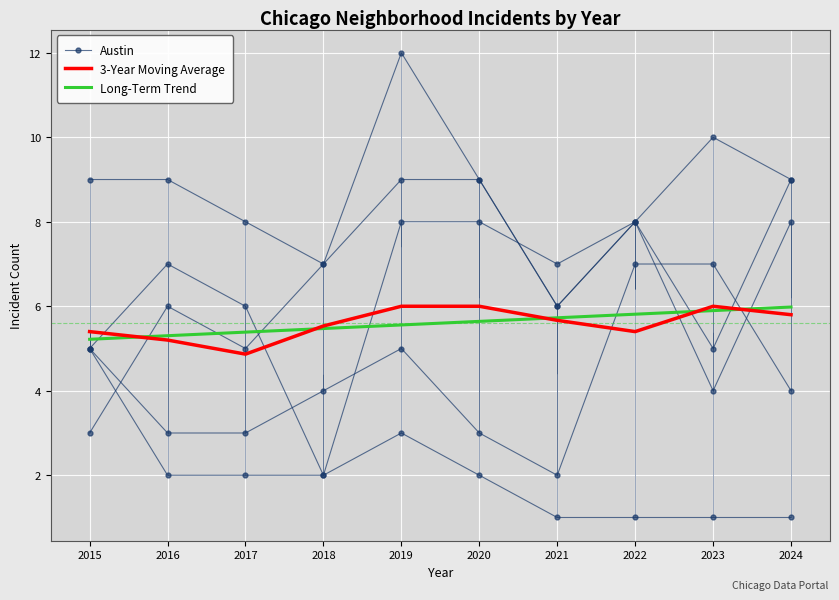

True or false: Long-Term Trend and 3-Year Moving Average cross at least once.

True